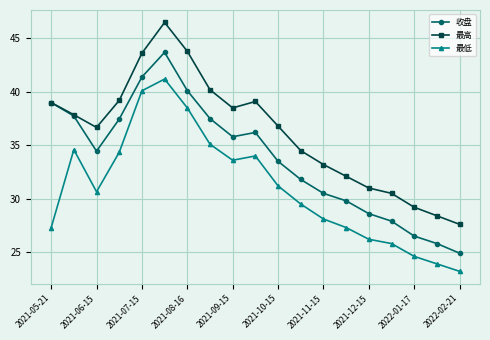

What is the value of the 最低 point at the 10th from the left?

34.0